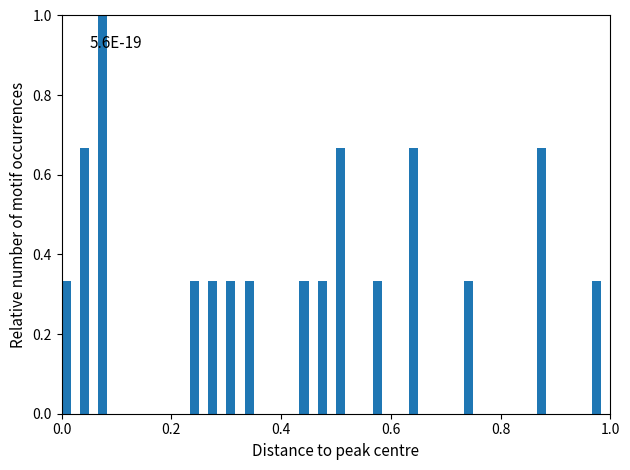

Read against the x-axis, roughly where is the centre of the tallest bar?

0.08